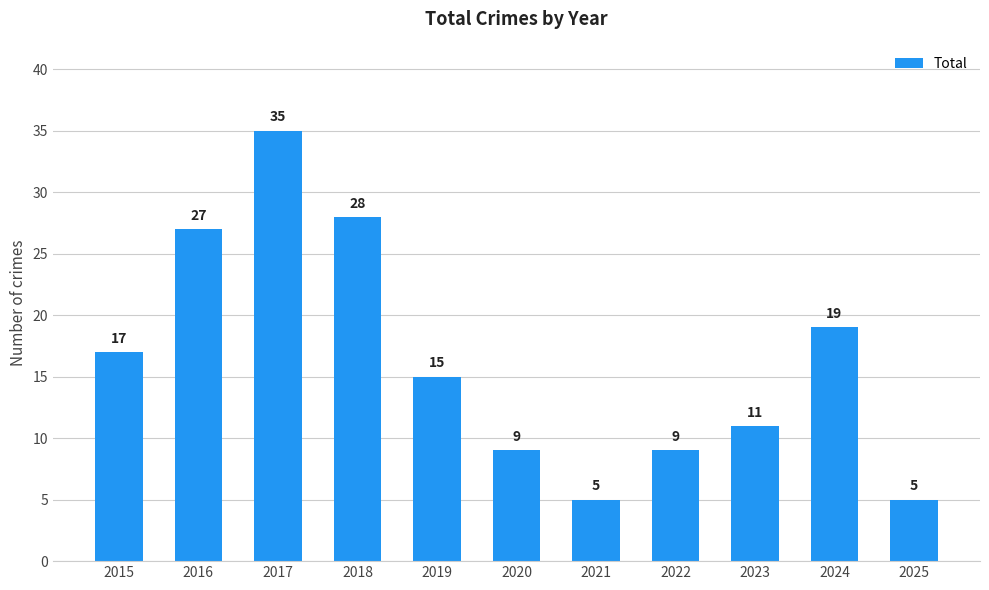

What value does the data have at 2025?

5